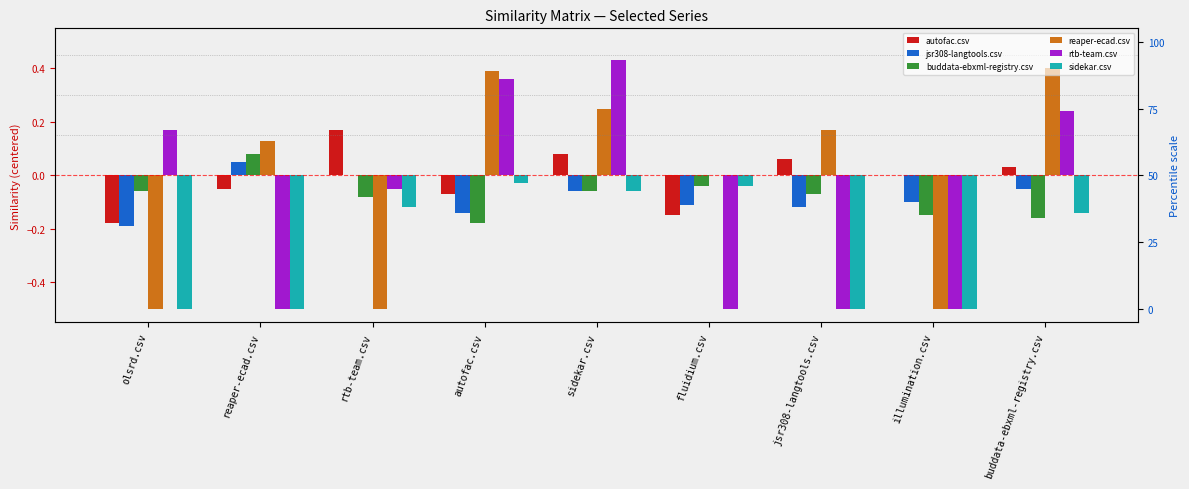

The reaper-ecad.csv series shows 0.0 at fluidium.csv. True or false?

True